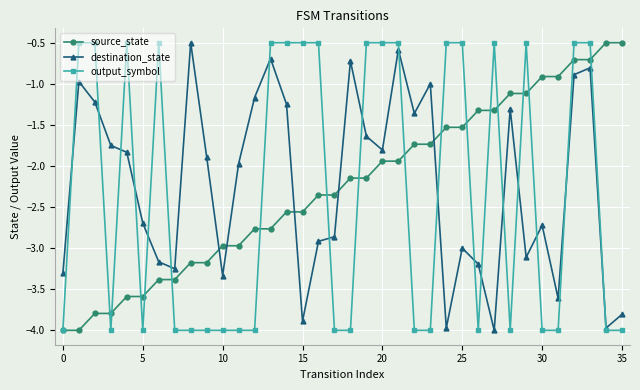

True or false: destination_state has more than 1 points higher than both neighbors.

True